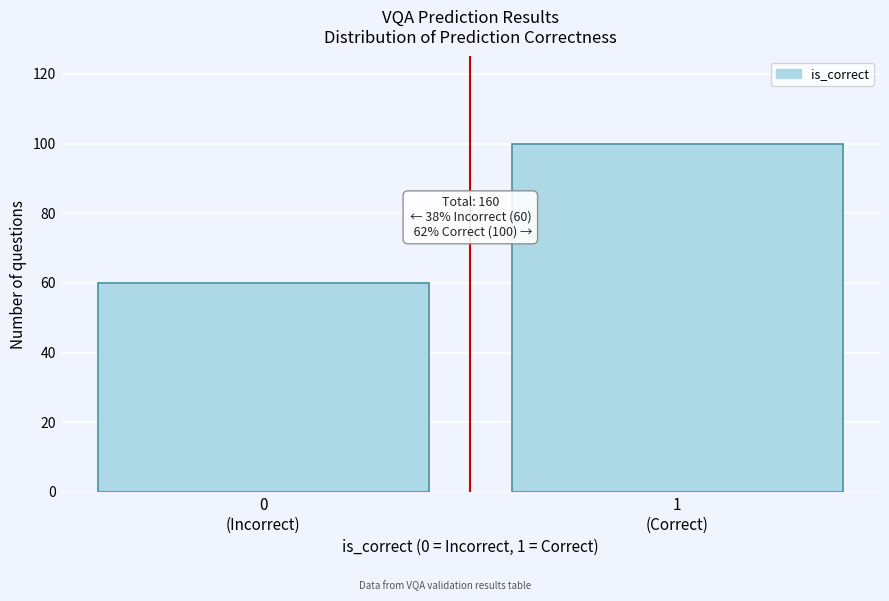

Reading left to right, extract all data points from this chart.

60	100